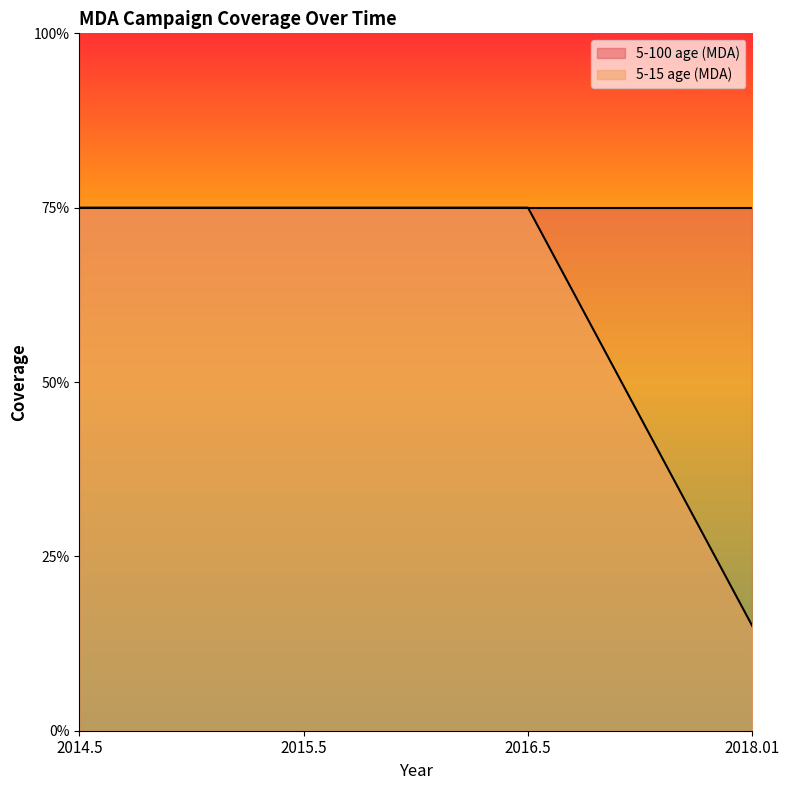

Count the values in the range 0 to 1.

4